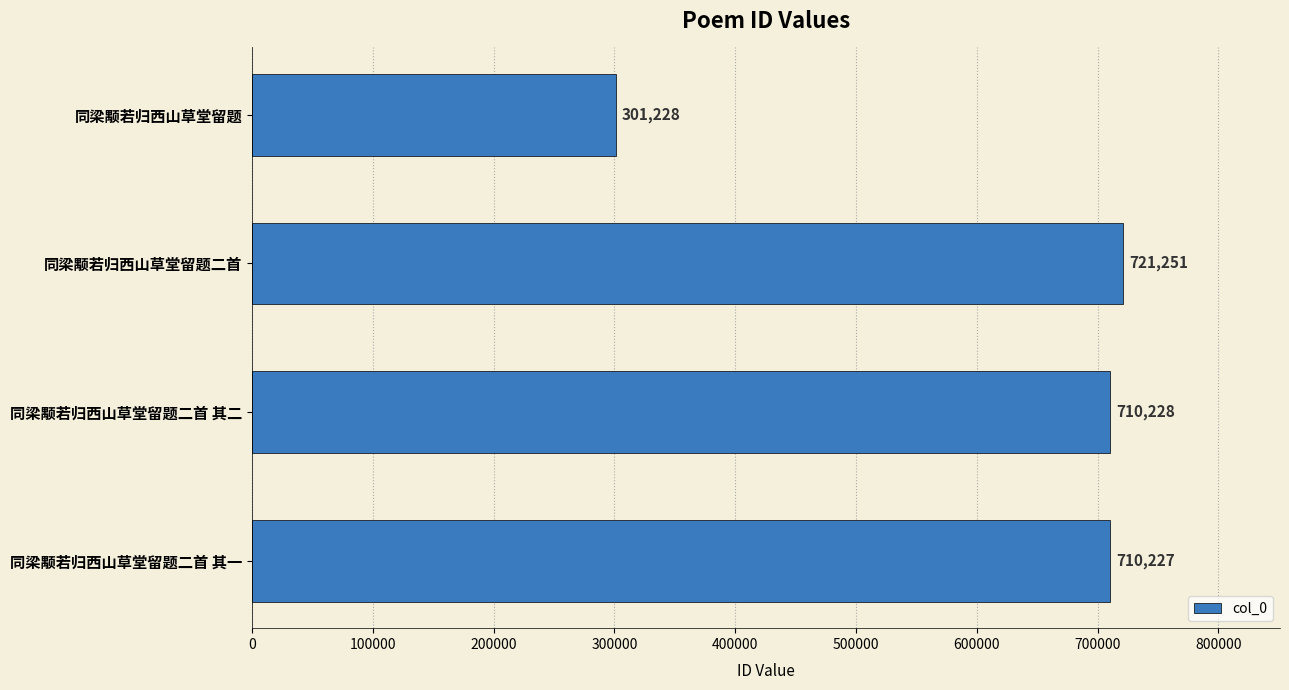

At which category does the chart reach its peak across all series?

同梁颙若归西山草堂留题二首